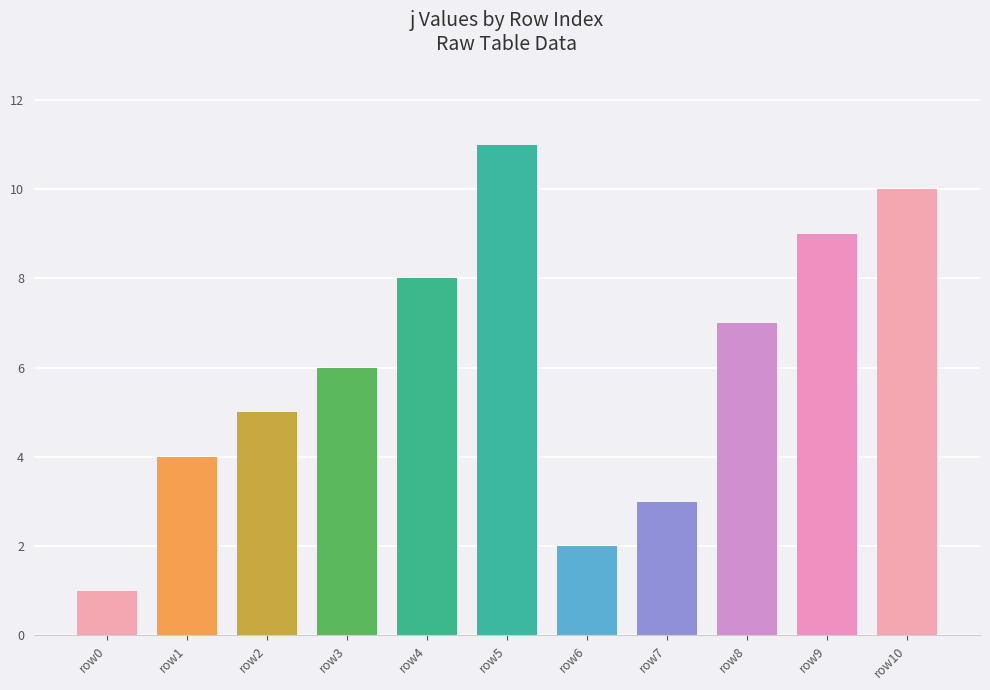

What is the minimum value shown in the chart?

1